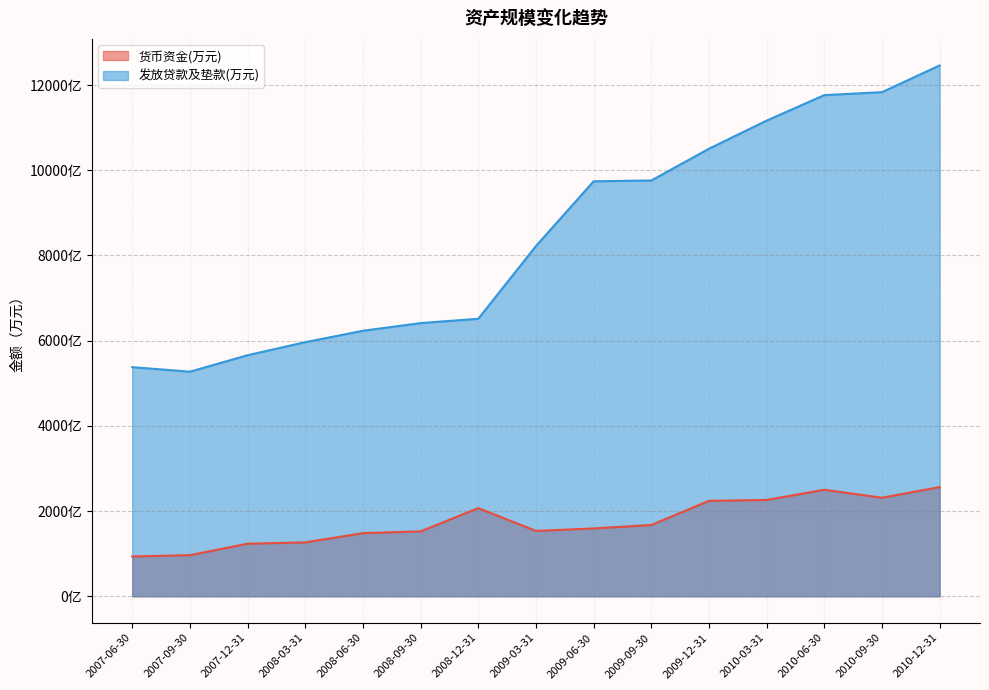

Where is the first local maximum for 货币资金(万元)?

2008-12-31